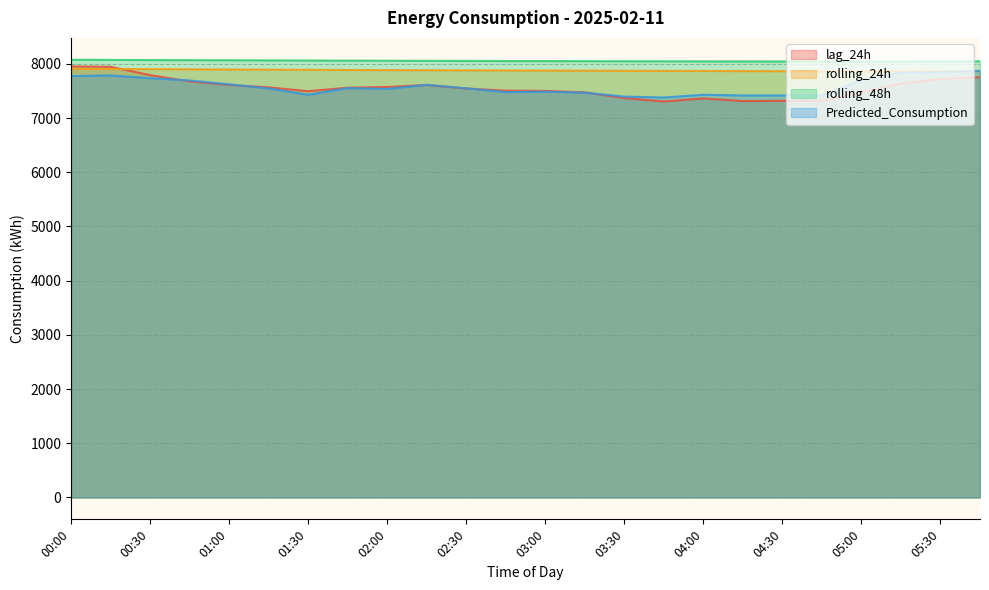

Reading left to right, extract all data points from this chart.

lag_24h: 7953.0	7946.0	7792.0	7676.0	7611.0	7566.0	7495.0	7560.0	7573.0	7610.0	7545.0	7505.0	7501.0	7473.0	7369.0	7305.0	7362.0	7313.0	7317.0	7318.0	7469.0	7637.0	7718.0	7754.0
rolling_24h: 7908.6	7905.3	7901.9	7898.8	7896.1	7892.8	7889.4	7887.0	7884.5	7881.9	7879.4	7877.7	7875.8	7874.0	7872.0	7869.5	7868.0	7866.1	7864.4	7862.8	7862.3	7863.3	7865.2	7867.5
rolling_48h: 8074.9	8072.3	8069.9	8067.9	8066.1	8063.7	8061.4	8059.4	8057.5	8055.6	8053.6	8051.8	8050.7	8049.4	8047.8	8046.5	8045.8	8044.9	8044.1	8043.6	8043.4	8044.2	8045.1	8046.4
Predicted_Consumption: 7774.3	7786.4	7735.8	7693.3	7622.3	7546.8	7429.4	7553.1	7537.7	7613.1	7548.9	7479.2	7486.7	7467.4	7396.2	7379.1	7430.0	7417.0	7417.0	7417.0	7701.6	7838.9	7844.7	7871.5